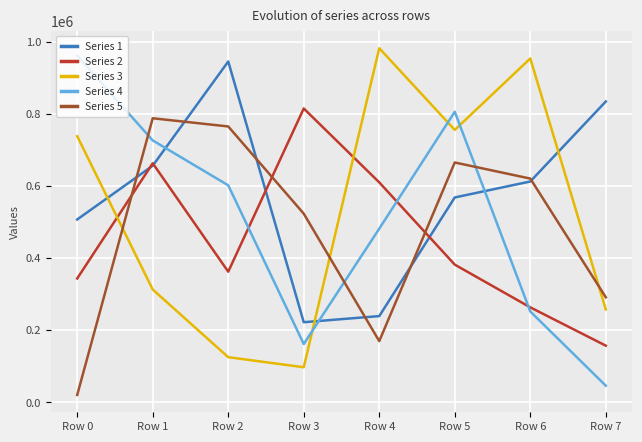

After their last crossing, which series has the higher values: Series 2 or Series 1?

Series 1